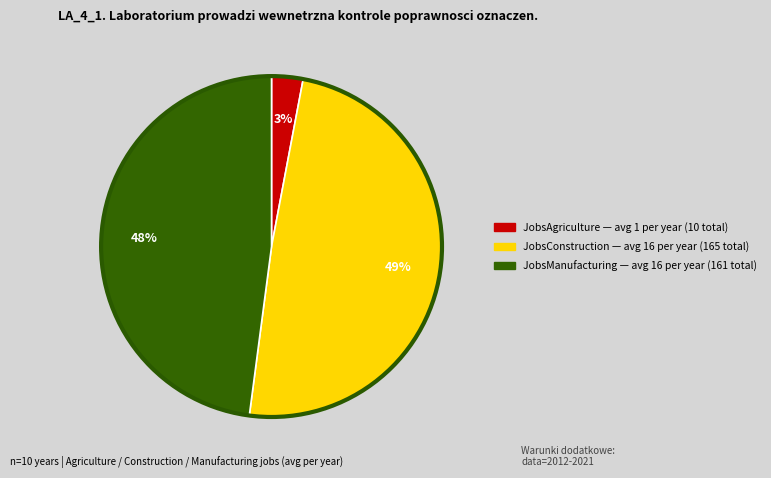

To the nearest percent, what is the difference between the largest and smallest slice percentages?

46%